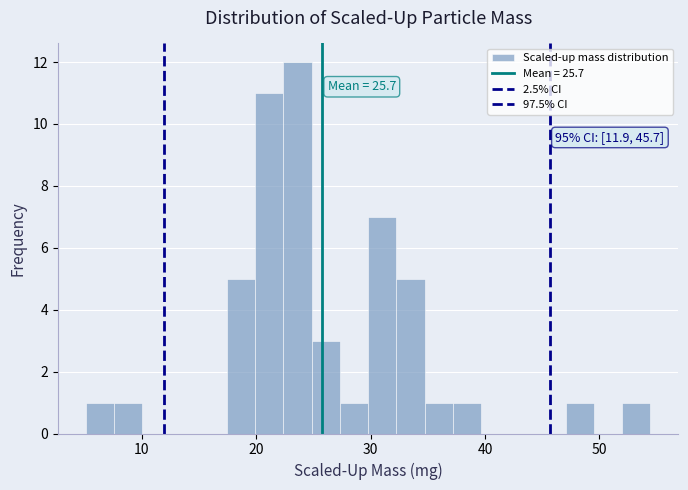

Read against the x-axis, roughly where is the centre of the tallest bar?

24